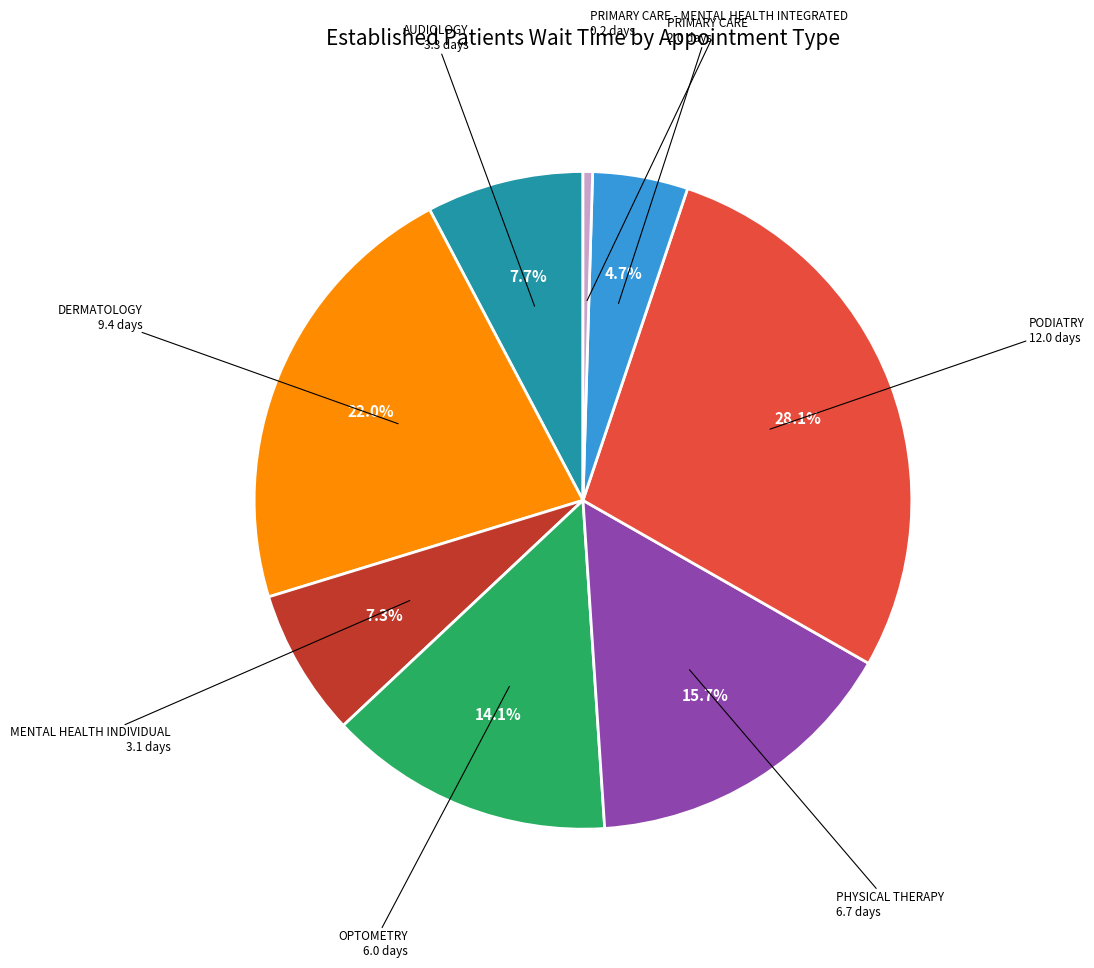

Is there a majority slice in this chart?

No